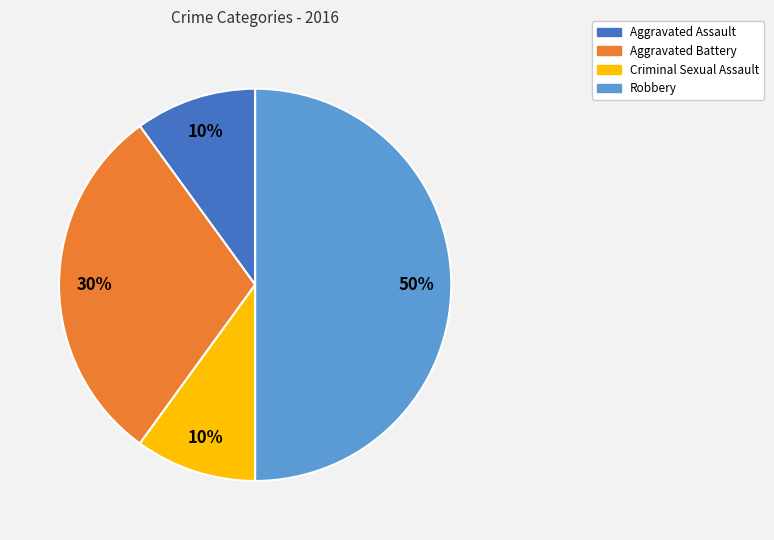

The Aggravated Battery slice represents 30% of the pie. True or false?

True